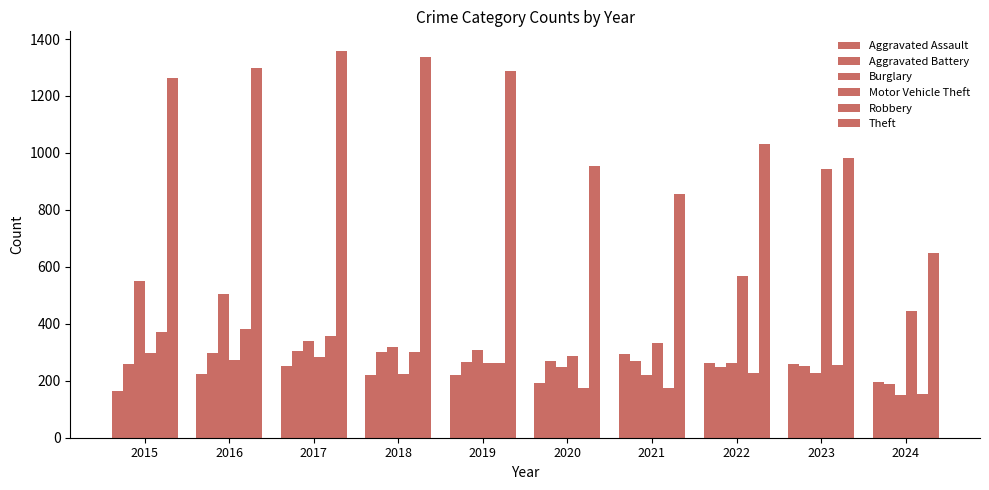

Between 2016 and 2019, which is larger?

2016